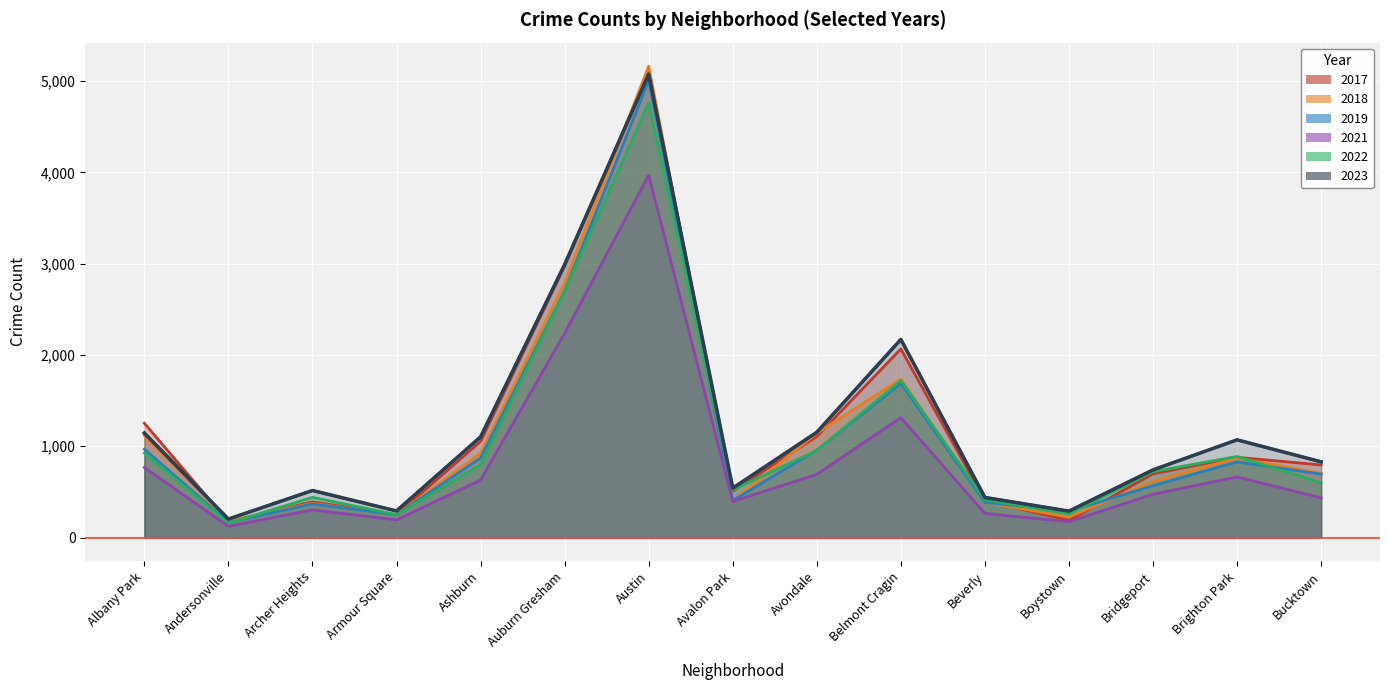

What is the value of the 2019 point at the 10th from the left?

1687